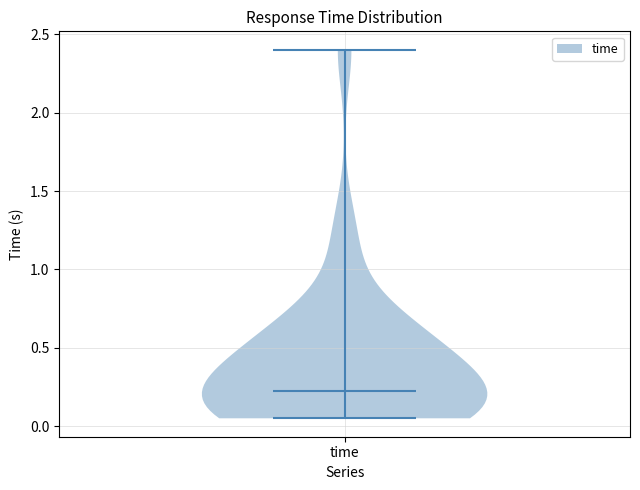

Read this violin plot against the y-axis: where its median line is, and the lowest and highest points the violin reaches. The values are not printed on the chart, so give them approximately, as read against the axis.

median line 0.25, lowest point 0.05, highest point 2.40